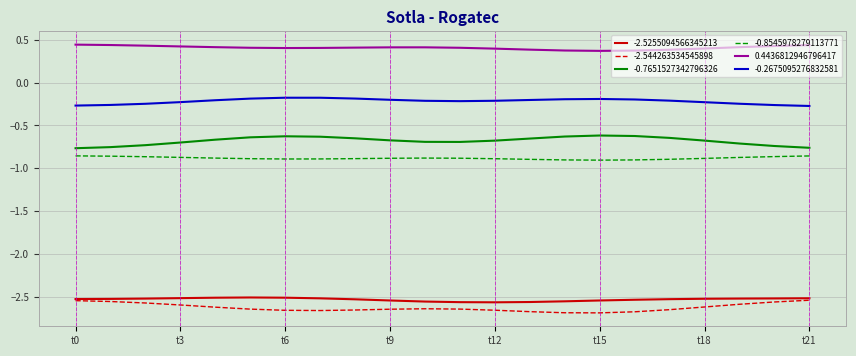

True or false: -0.8545978279113771 and -2.544263534545898 intersect in this chart.

False